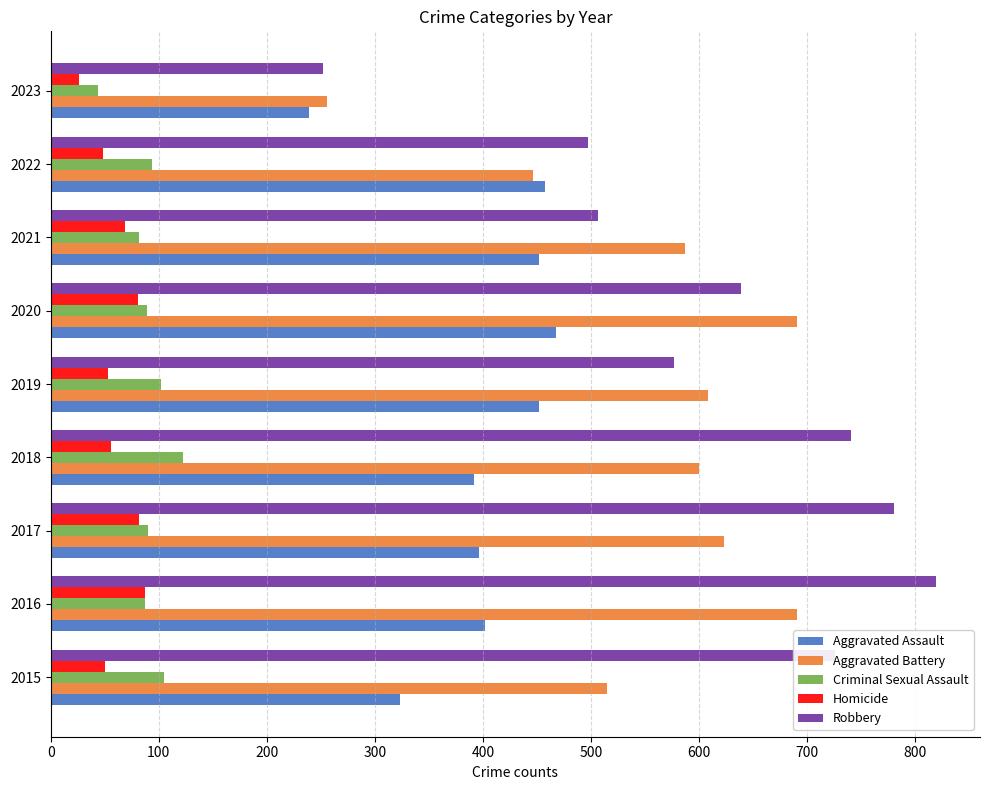

What is the difference between the maximum and minimum values in the Aggravated Assault series?

229